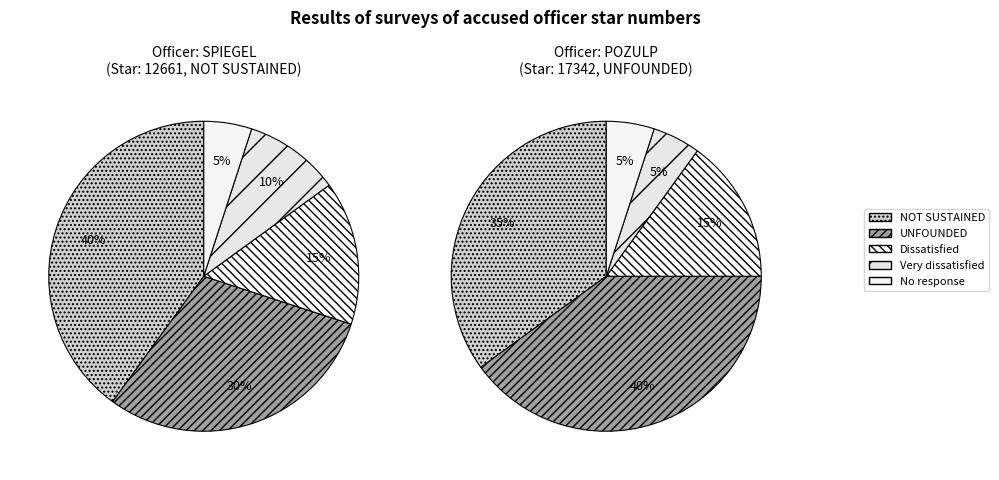

Is the sum of NOT SUSTAINED and UNFOUNDED greater than half?

Yes